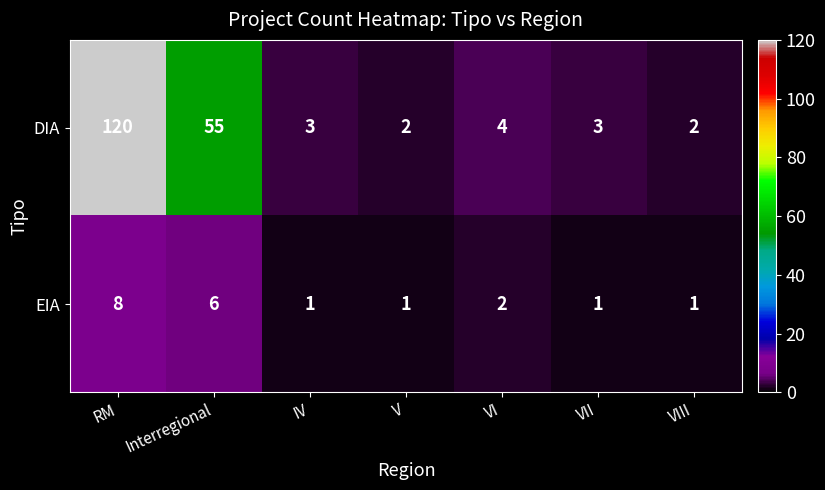

The EIA series shows 1 at VIII. True or false?

True